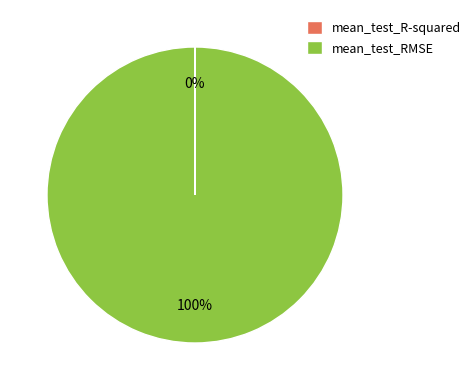

What percentage is the mean_test_RMSE slice, to the nearest percent?

100%